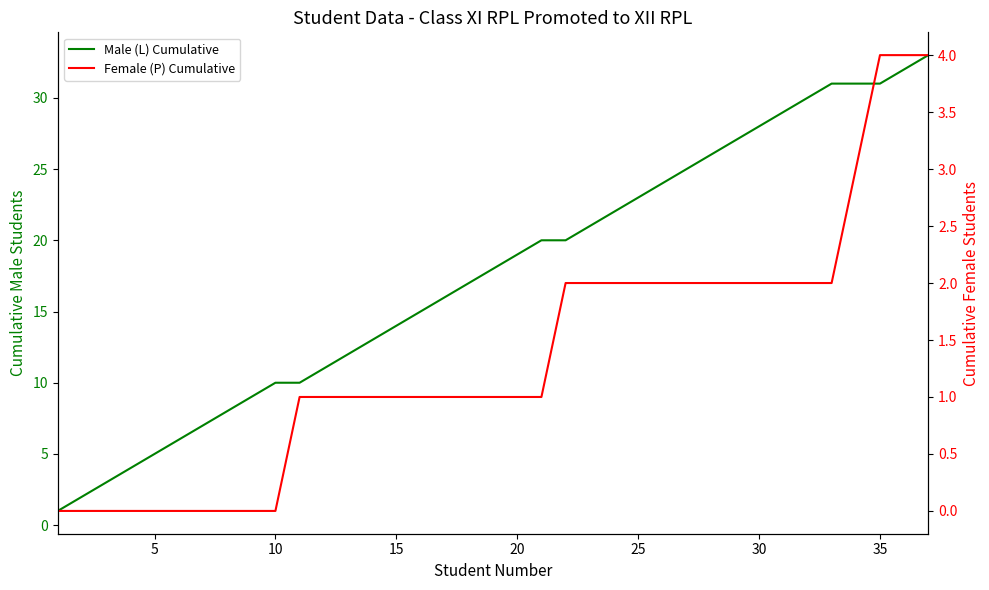

Reading left to right, transcribe all the data shown in this chart.

Male (L) Cumulative: 1	2	3	4	5	6	7	8	9	10	10	11	12	13	14	15	16	17	18	19	20	20	21	22	23	24	25	26	27	28	29	30	31	31	31	32	33
Female (P) Cumulative: 0	0	0	0	0	0	0	0	0	0	1	1	1	1	1	1	1	1	1	1	1	2	2	2	2	2	2	2	2	2	2	2	2	3	4	4	4